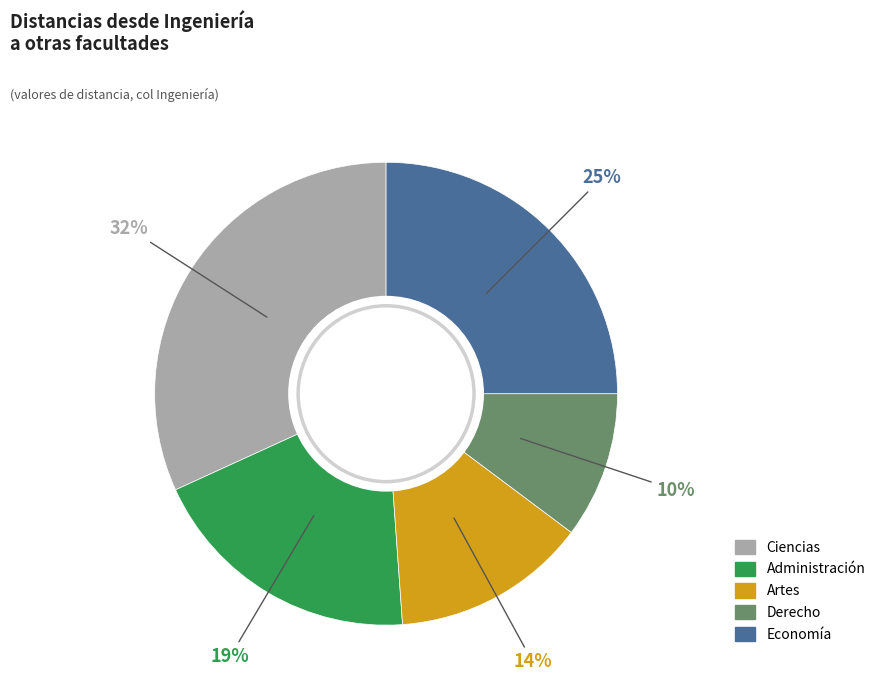

To the nearest percent, what is the difference between the largest and smallest slice percentages?

22%